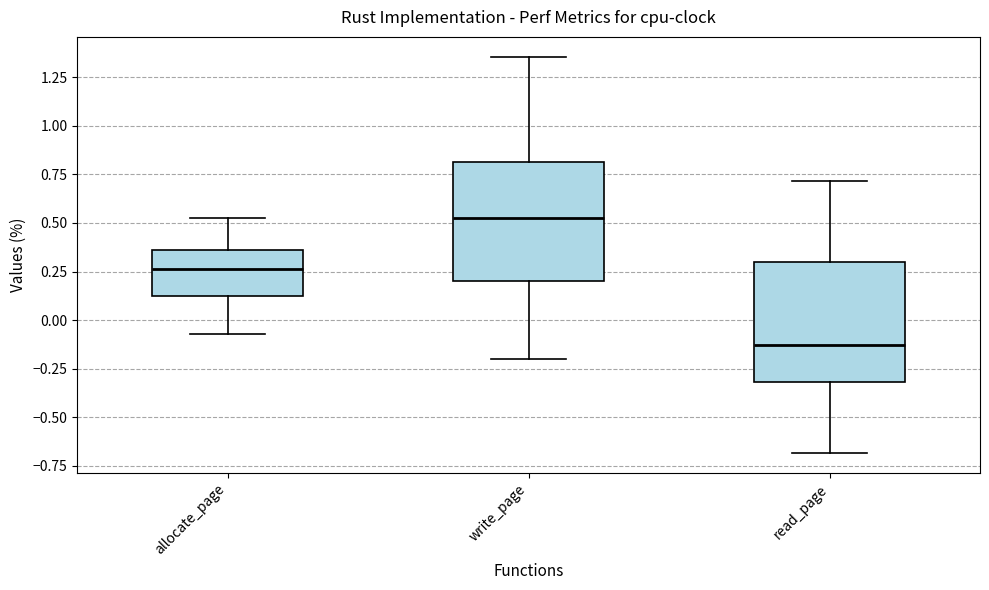

Reading left to right, transcribe this box plot: for each box, give where its median line is, the range the box spans, and where its two whiskers end, as read against the y-axis. The values are not printed on the chart, so give them approximately, as read against the axis.

allocate_page: median 0.25, box 0.10 to 0.35, whiskers -0.05 to 0.55
write_page: median 0.55, box 0.20 to 0.80, whiskers -0.20 to 1.35
read_page: median -0.15, box -0.30 to 0.30, whiskers -0.70 to 0.70